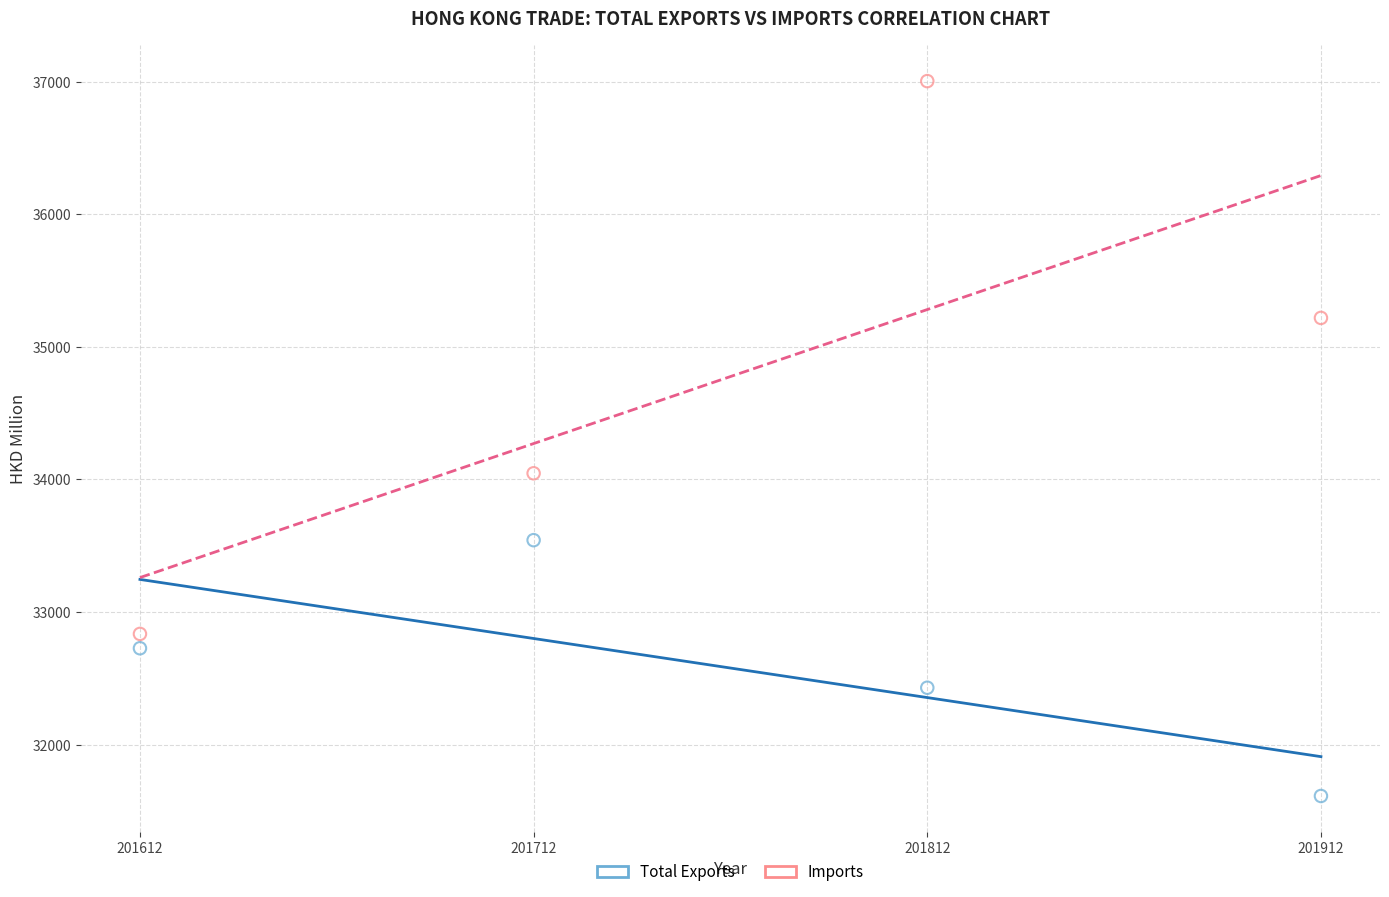

Which series has the largest Y range (max minus min)?

Imports